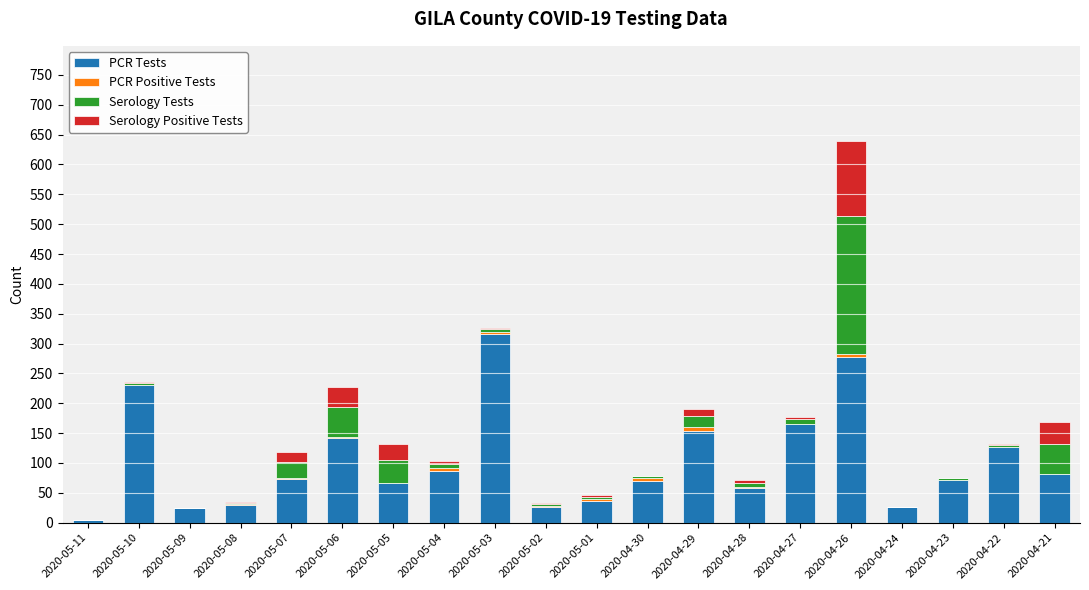

At which category is the sum across all series the highest?

2020-04-26